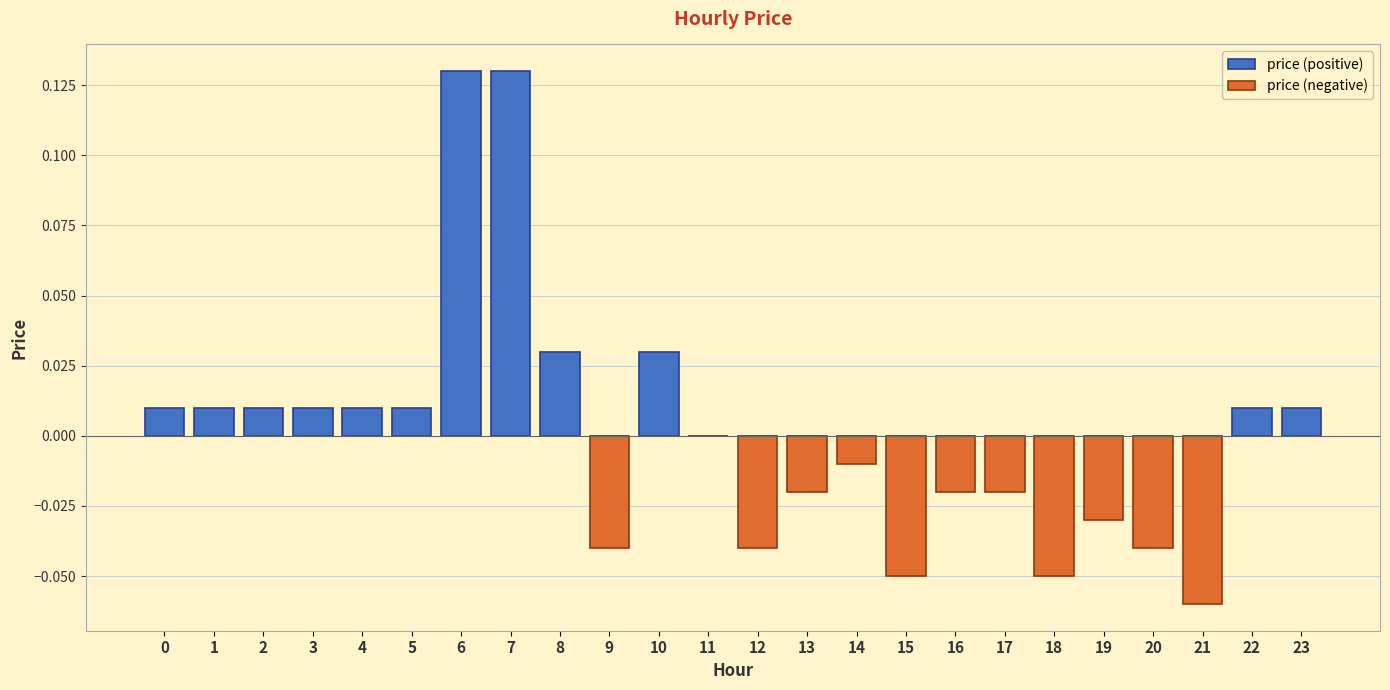

List the labels in order of price (positive) value, largest first.

6, 7, 8, 10, 0, 1, 2, 3, 4, 5, 22, 23, 9, 11, 12, 13, 14, 15, 16, 17, 18, 19, 20, 21